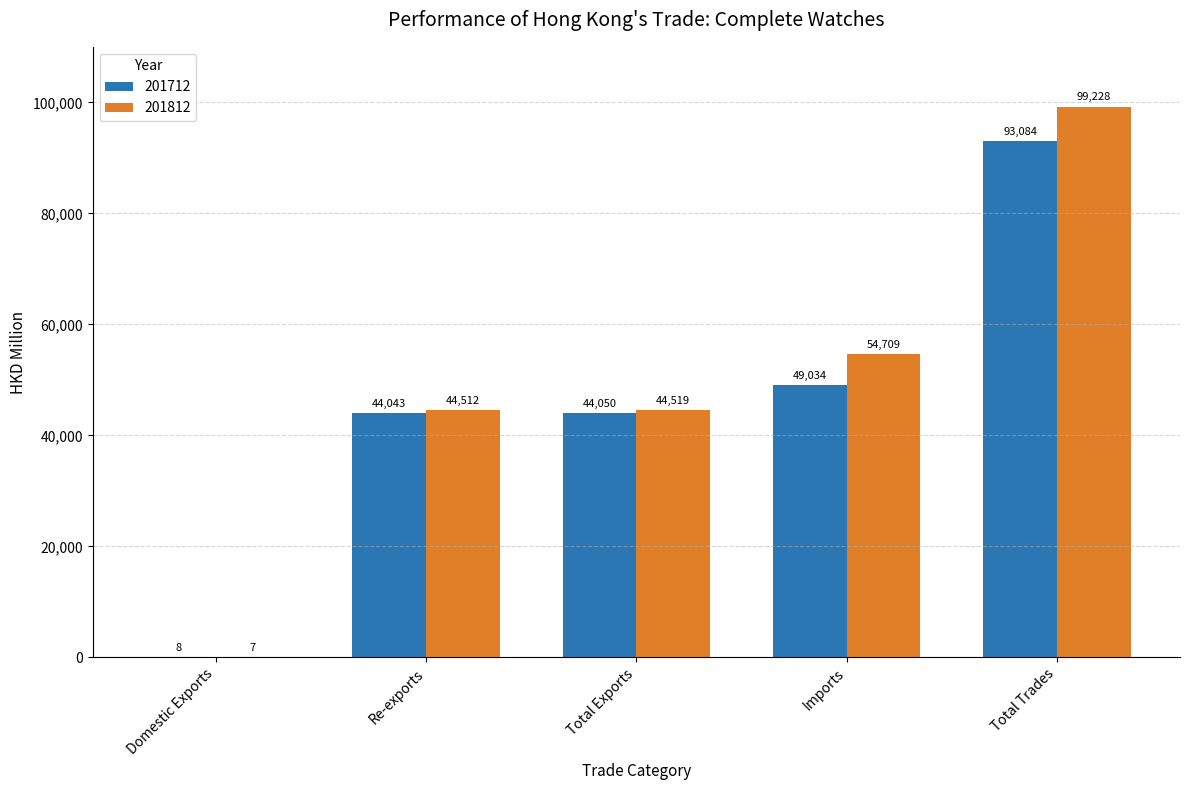

What are all the series names shown in the legend?

201712, 201812